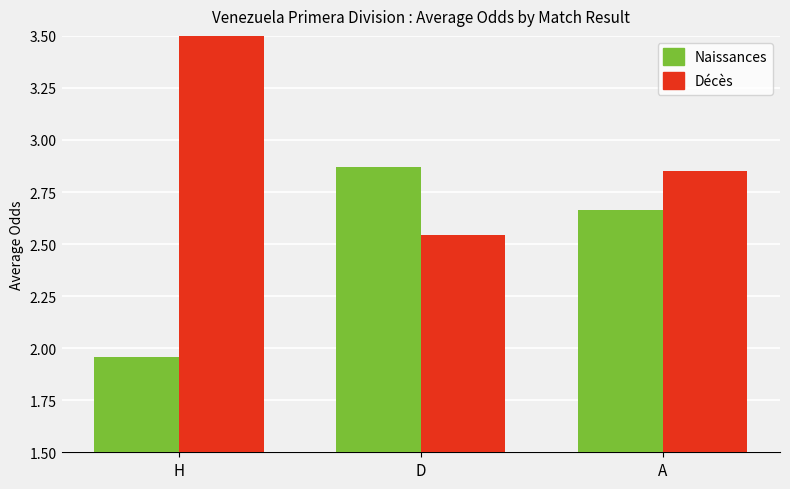

What is the difference between the highest and lowest values at A?

0.2